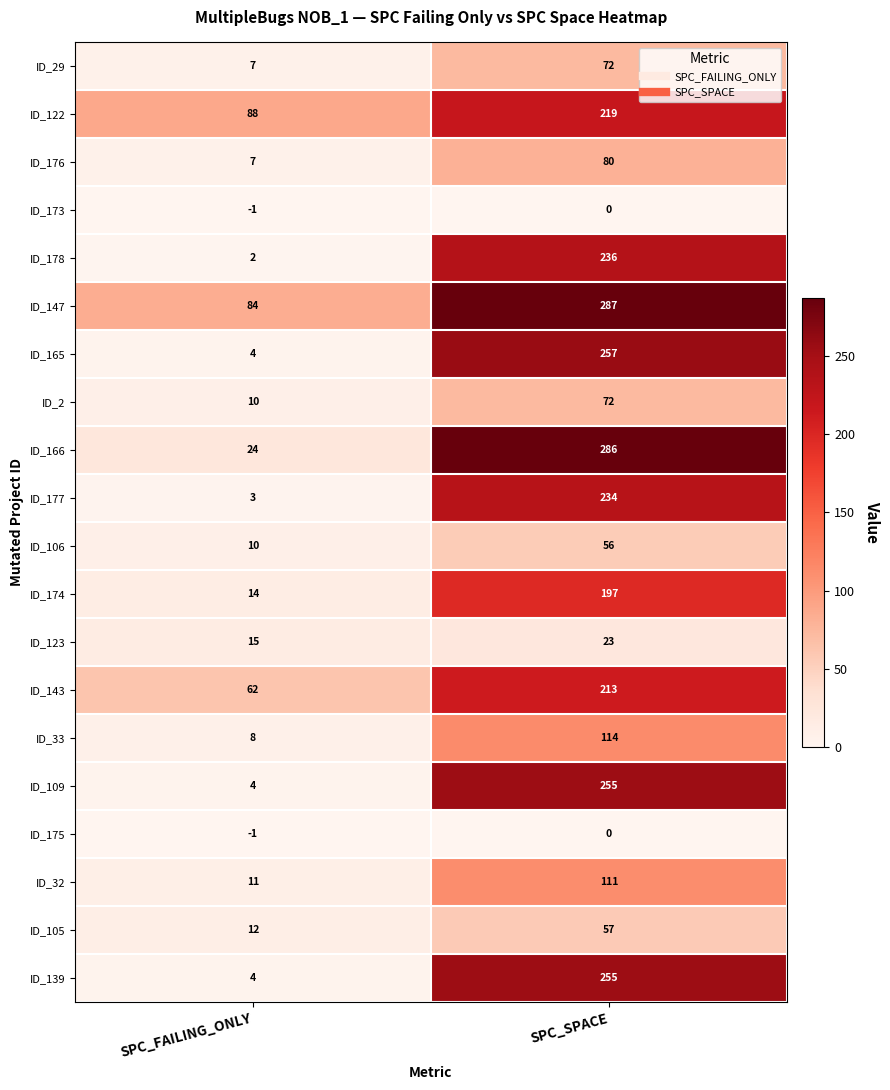

What is the difference between the ID_166 values at SPC_SPACE and SPC_FAILING_ONLY?

262